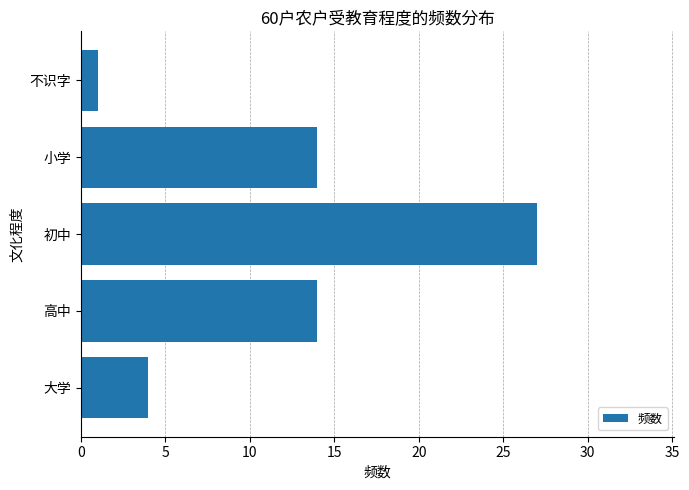

At which category does the chart reach its peak across all series?

初中